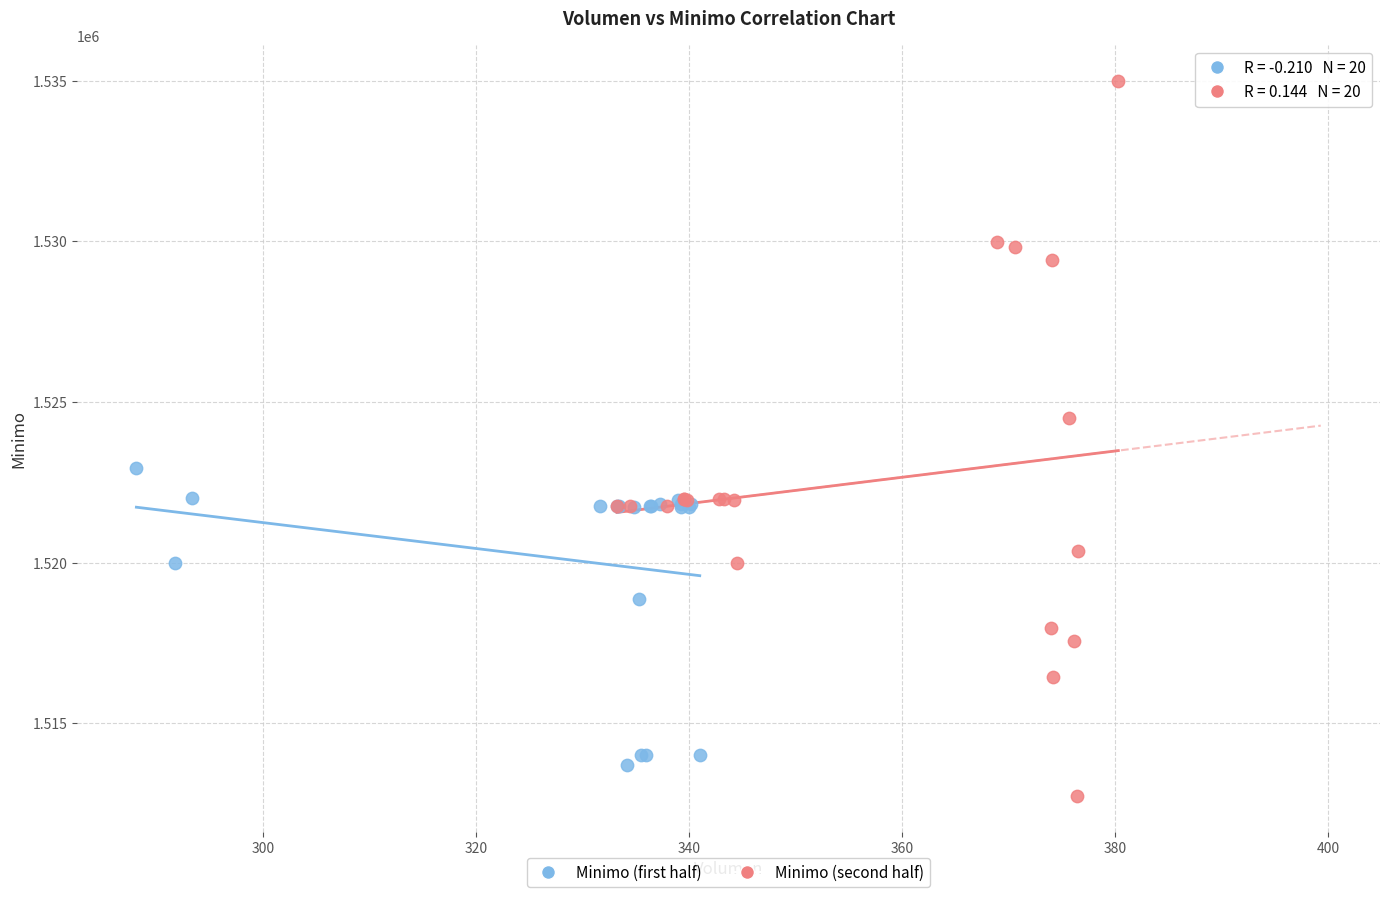

Which series has the largest Y range (max minus min)?

Minimo (second half)